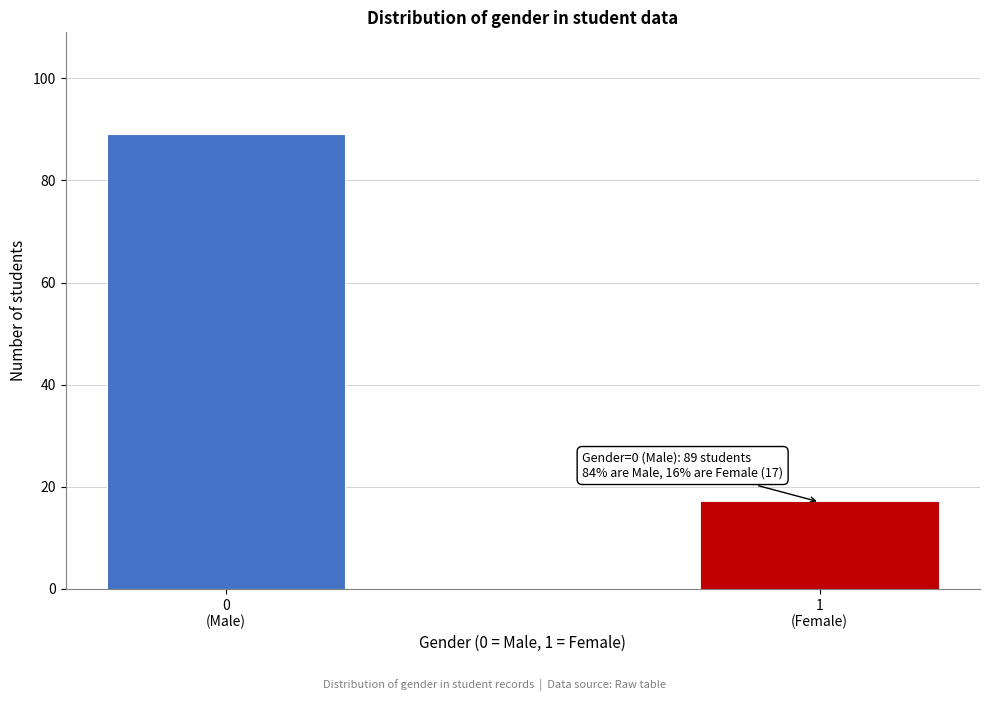

Reading left to right, what are all the values shown in this chart?

89	17